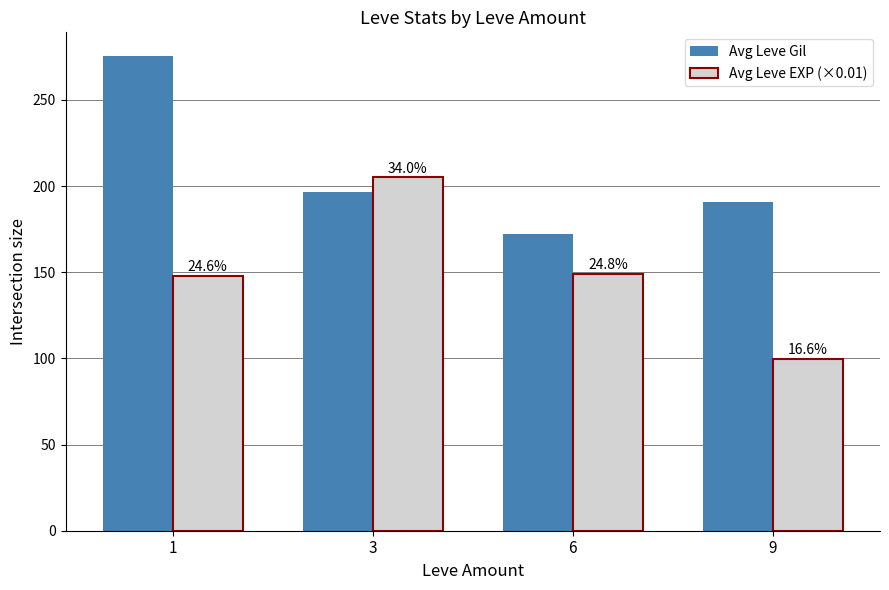

True or false: Avg Leve Gil has a value of 196.7 at 3.

True